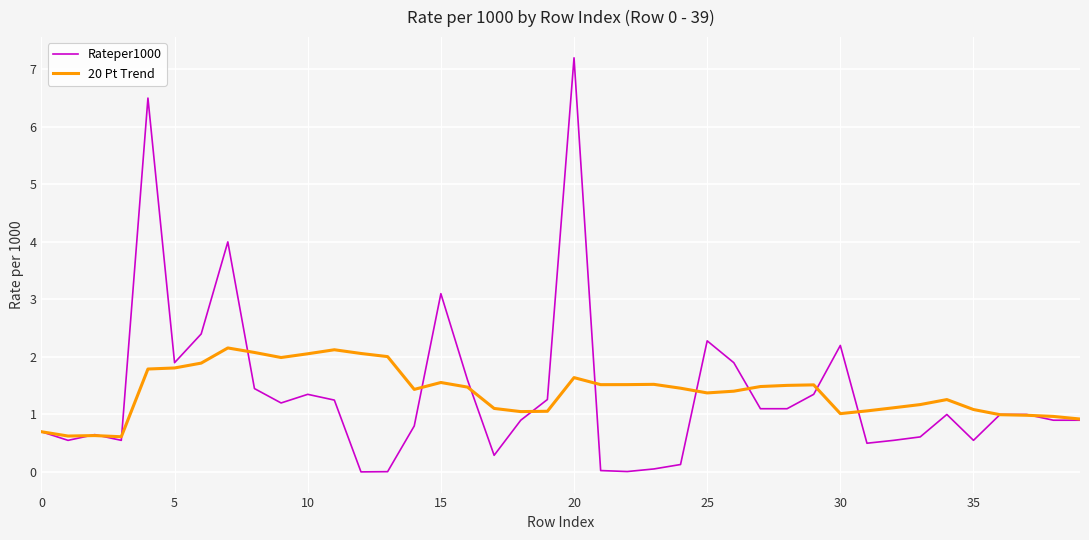

Which series has the widest spread of values?

Rateper1000